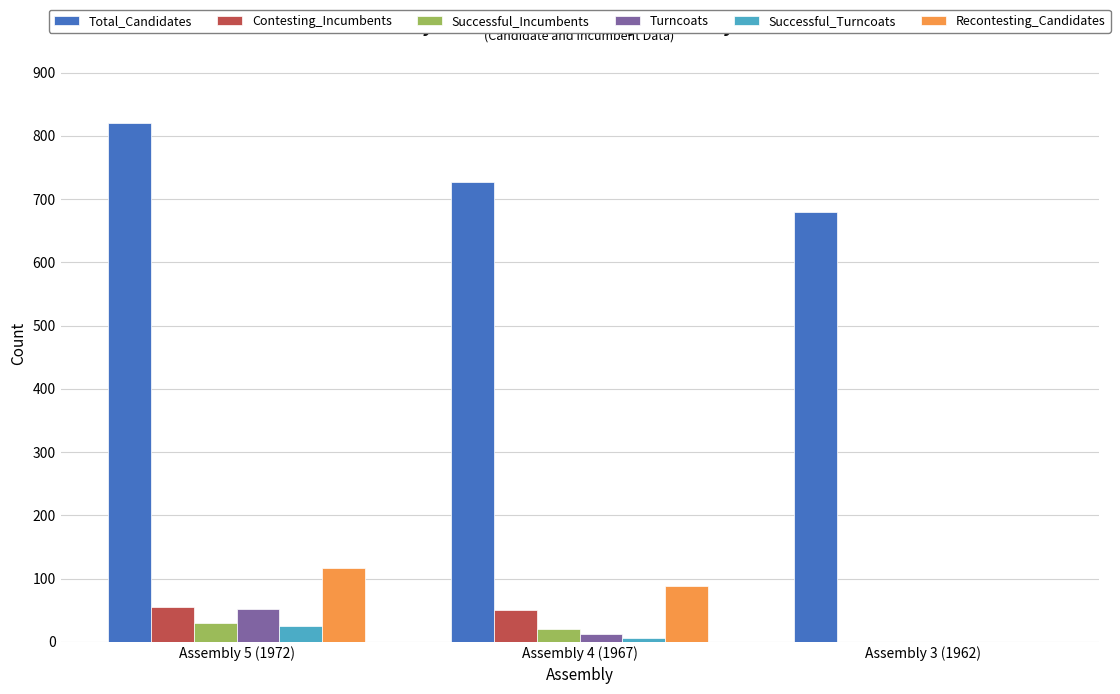

What is the sum of all Turncoats values?

64